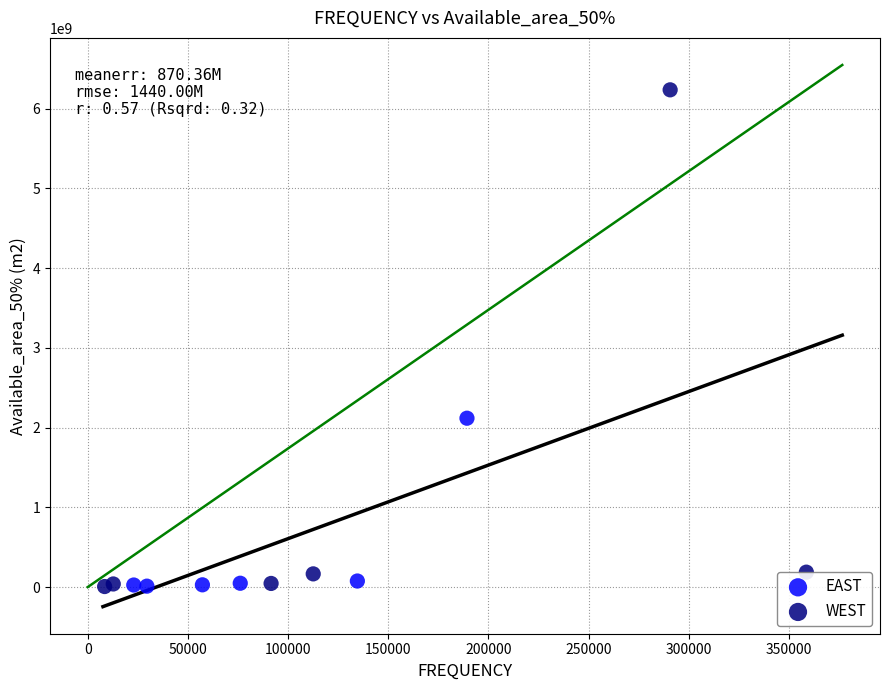

Which series reaches the maximum Y coordinate?

WEST